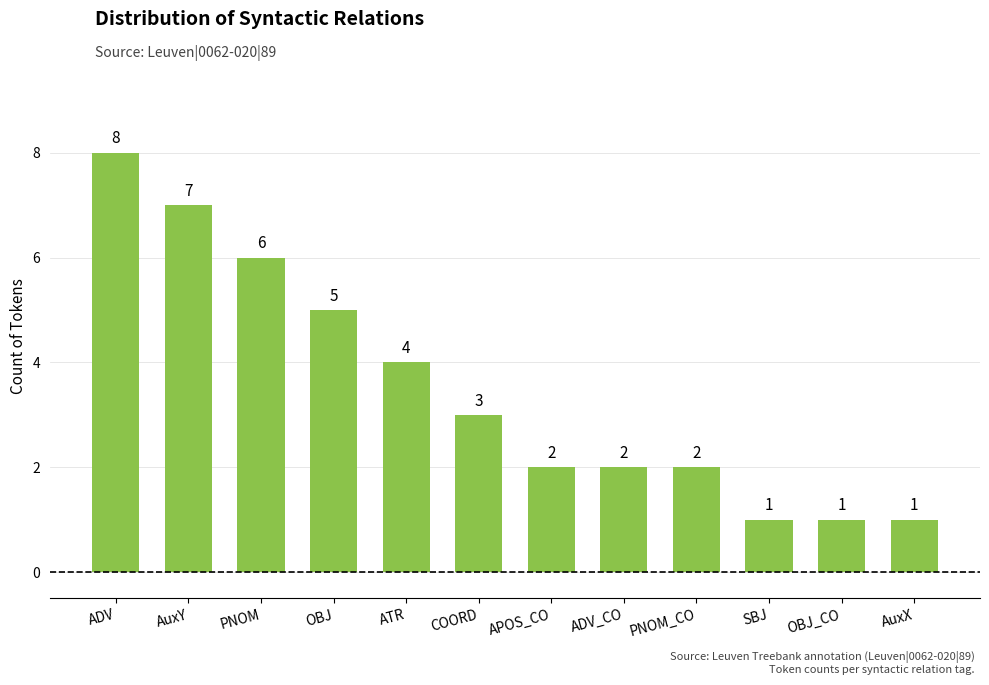

Is it true that the value at COORD is 3?

True